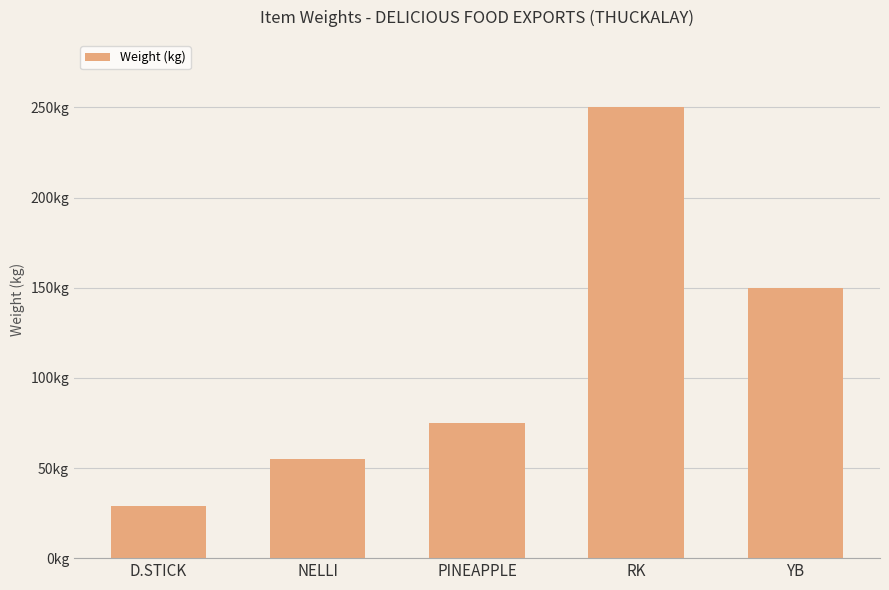

What is the label of the 2nd bar from the left?

NELLI